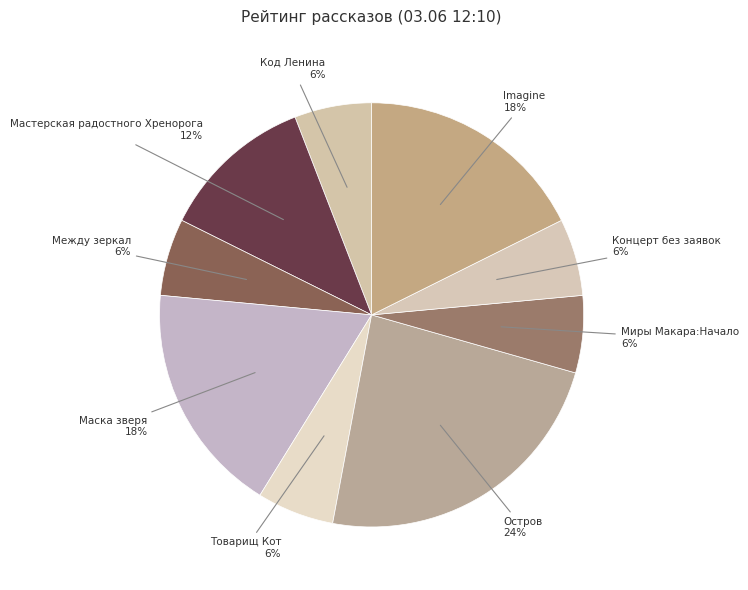

Count the number of slices in the pie.

9